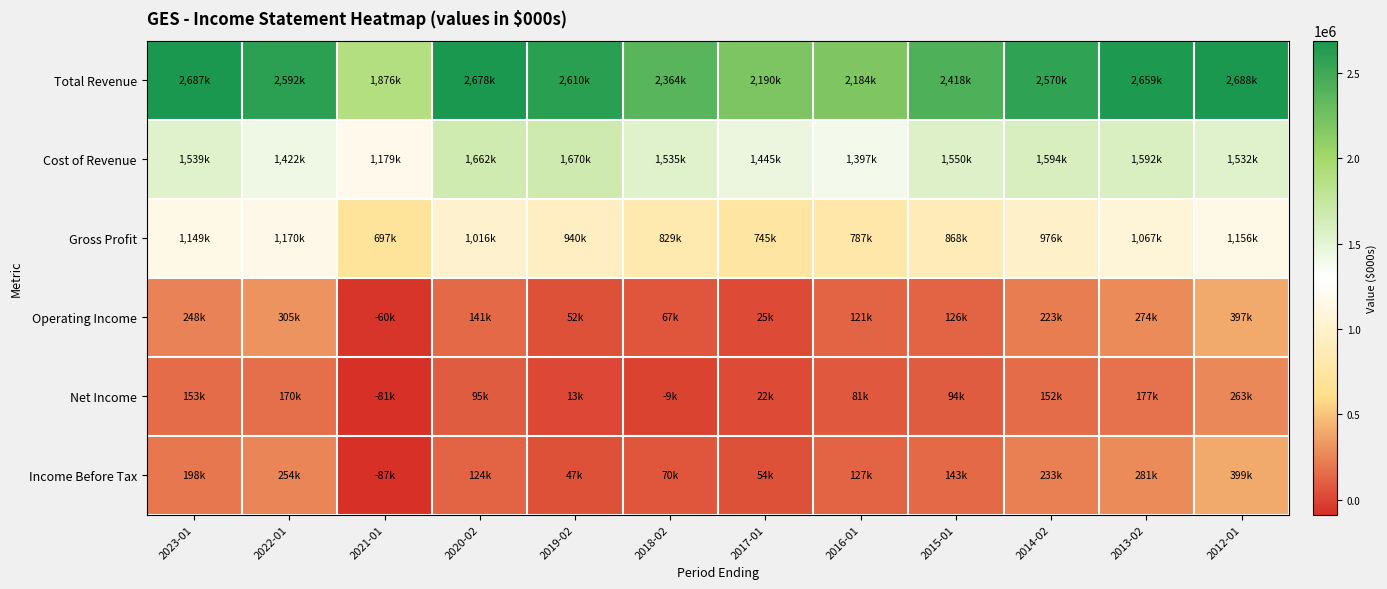

What is the total value across all series at 2023-01?

5974000